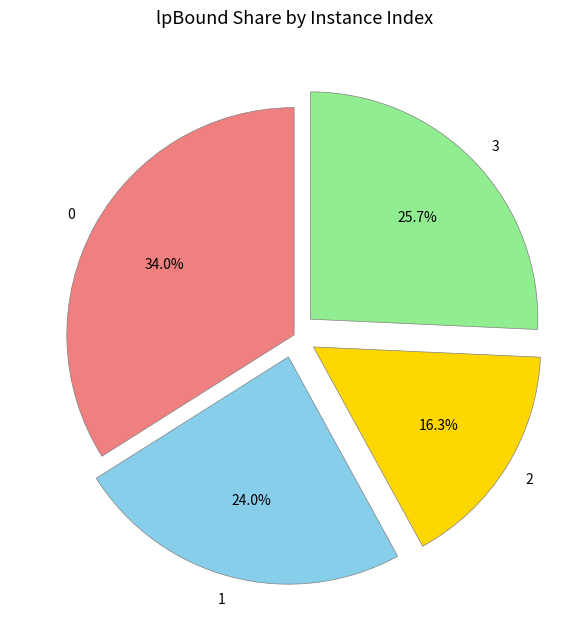

Do 1 and 2 together represent more than half of the pie?

No